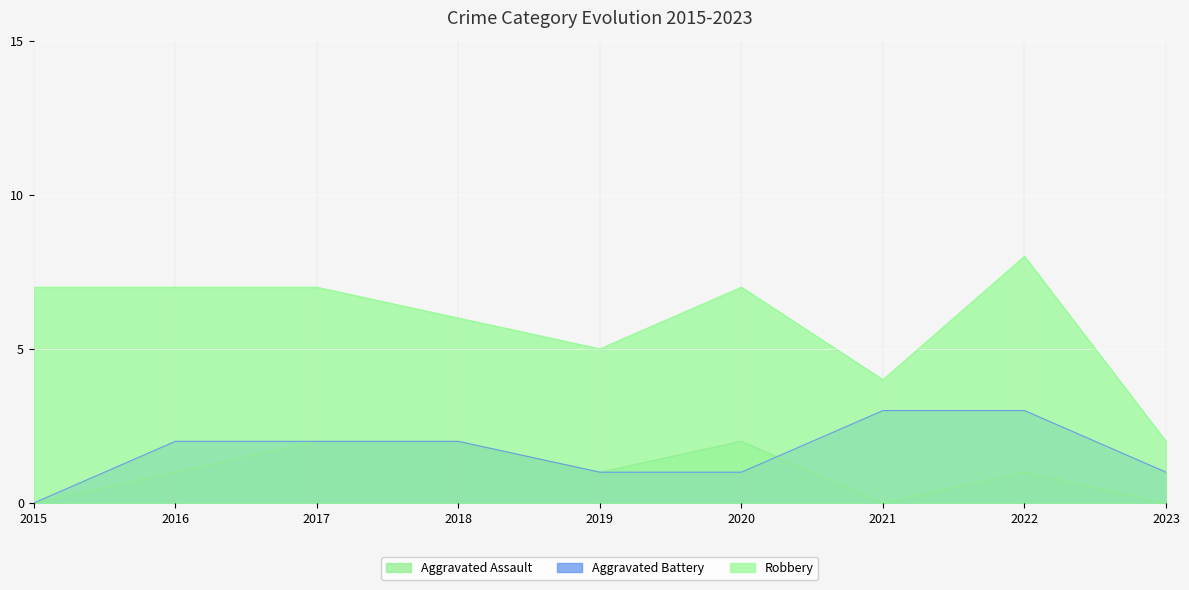

Where is the first local maximum for Robbery?

2020